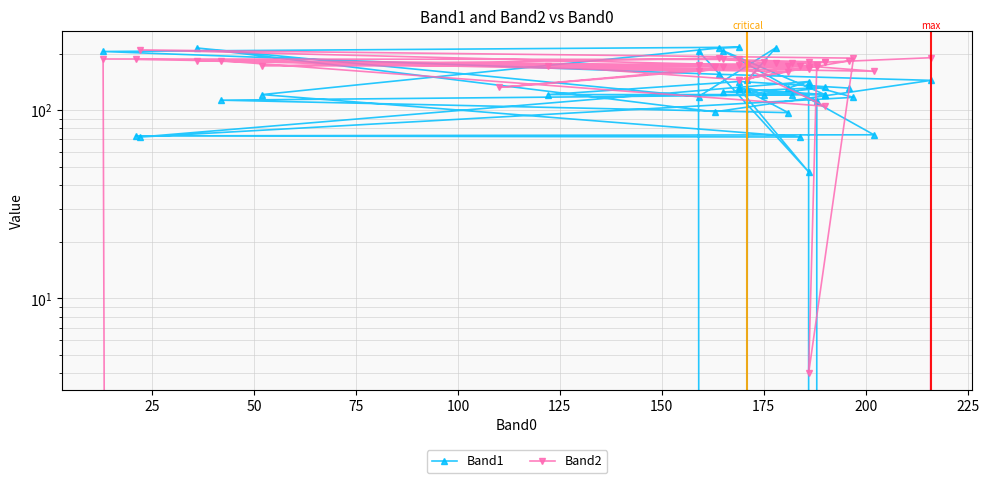

Where do Band2 and Band1 first cross each other?

200 and 225